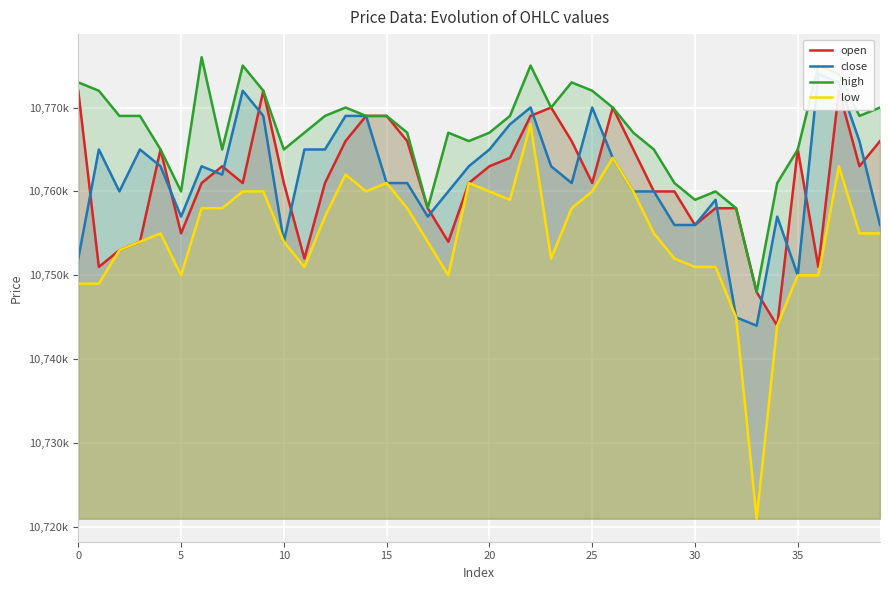

Rank the series at 9 from lowest to highest value.

low, close, open, high